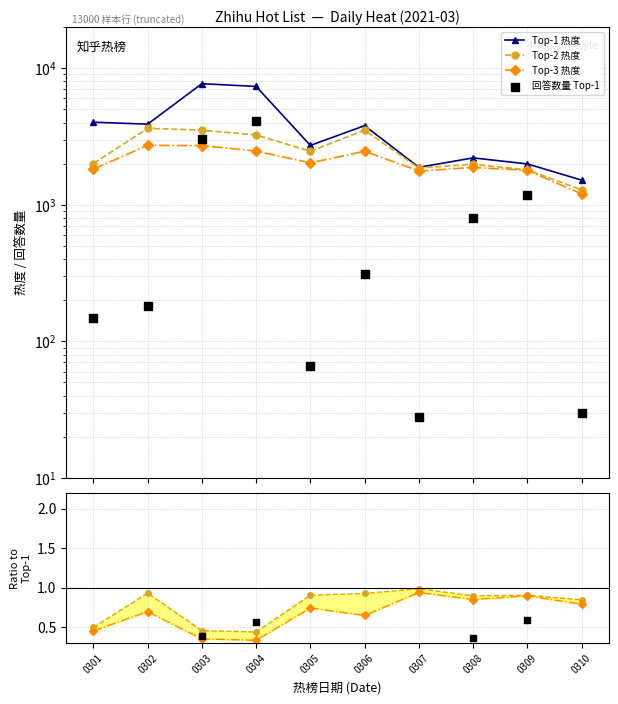

What are all the series names shown in the legend?

Top-1 热度, Top-2 热度, Top-3 热度, 回答数量 Top-1